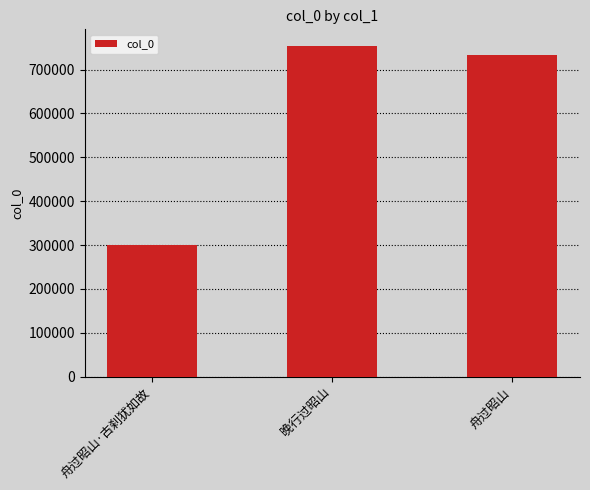

What is the smallest value displayed?

299303